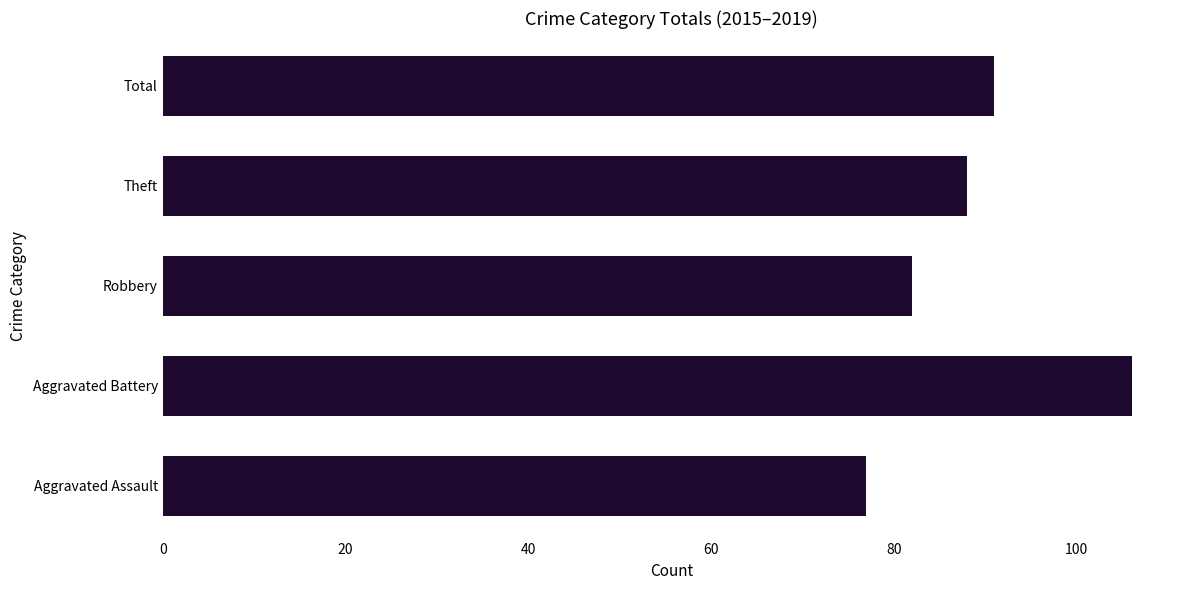

Does the chart contain stacked bars?

No